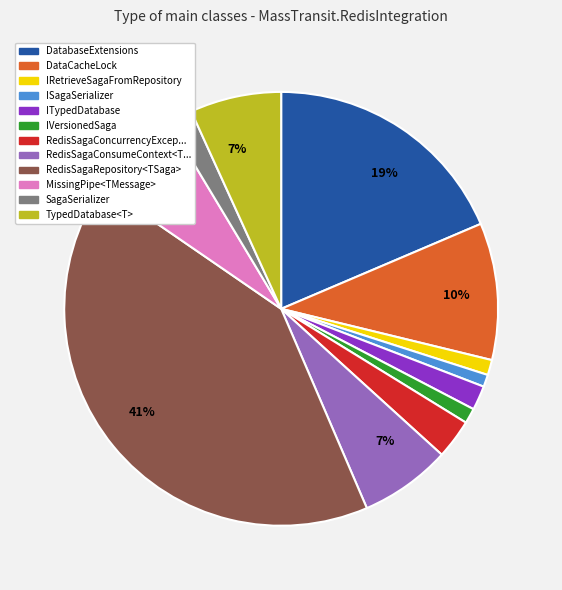

Is there any slice that represents more than half of the pie?

No